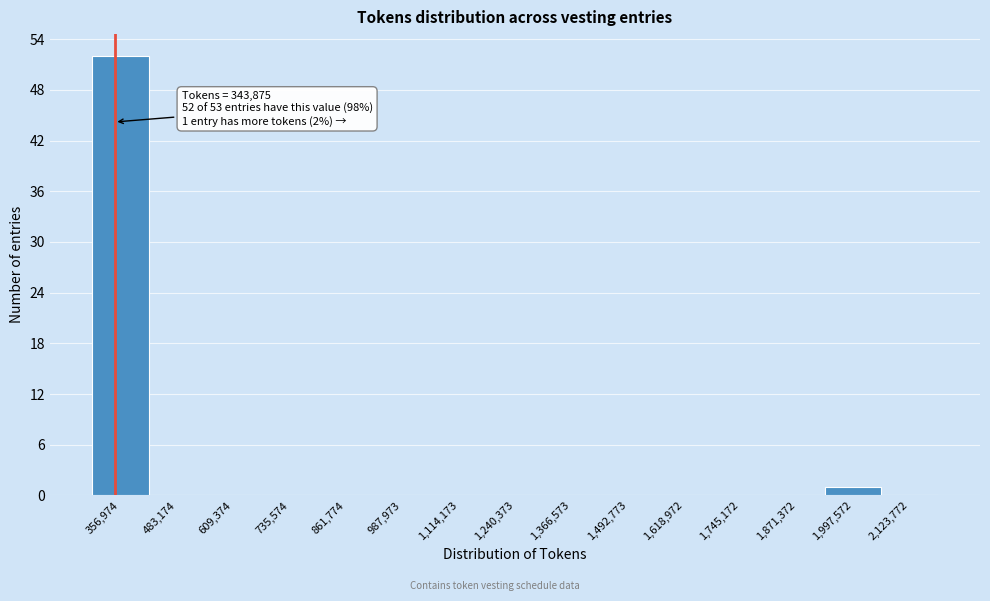

Which range on the x-axis has the tallest bar?

300000 to 420000